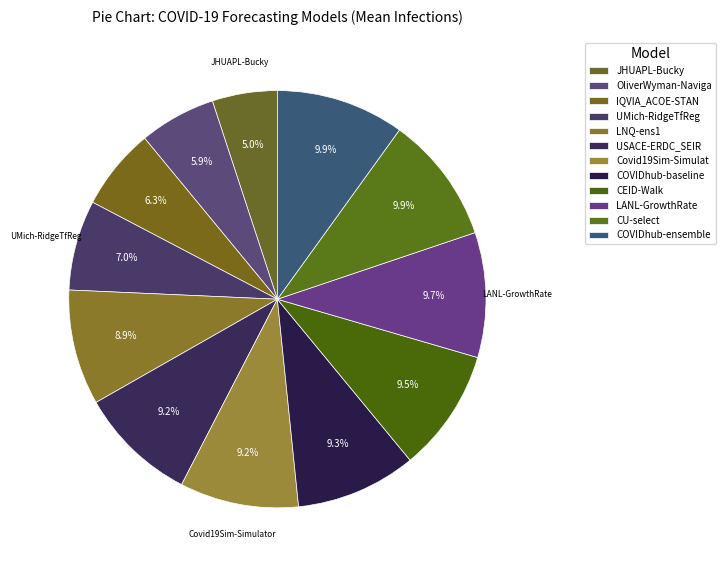

To the nearest percent, what is the difference between the largest and smallest slice percentages?

5%